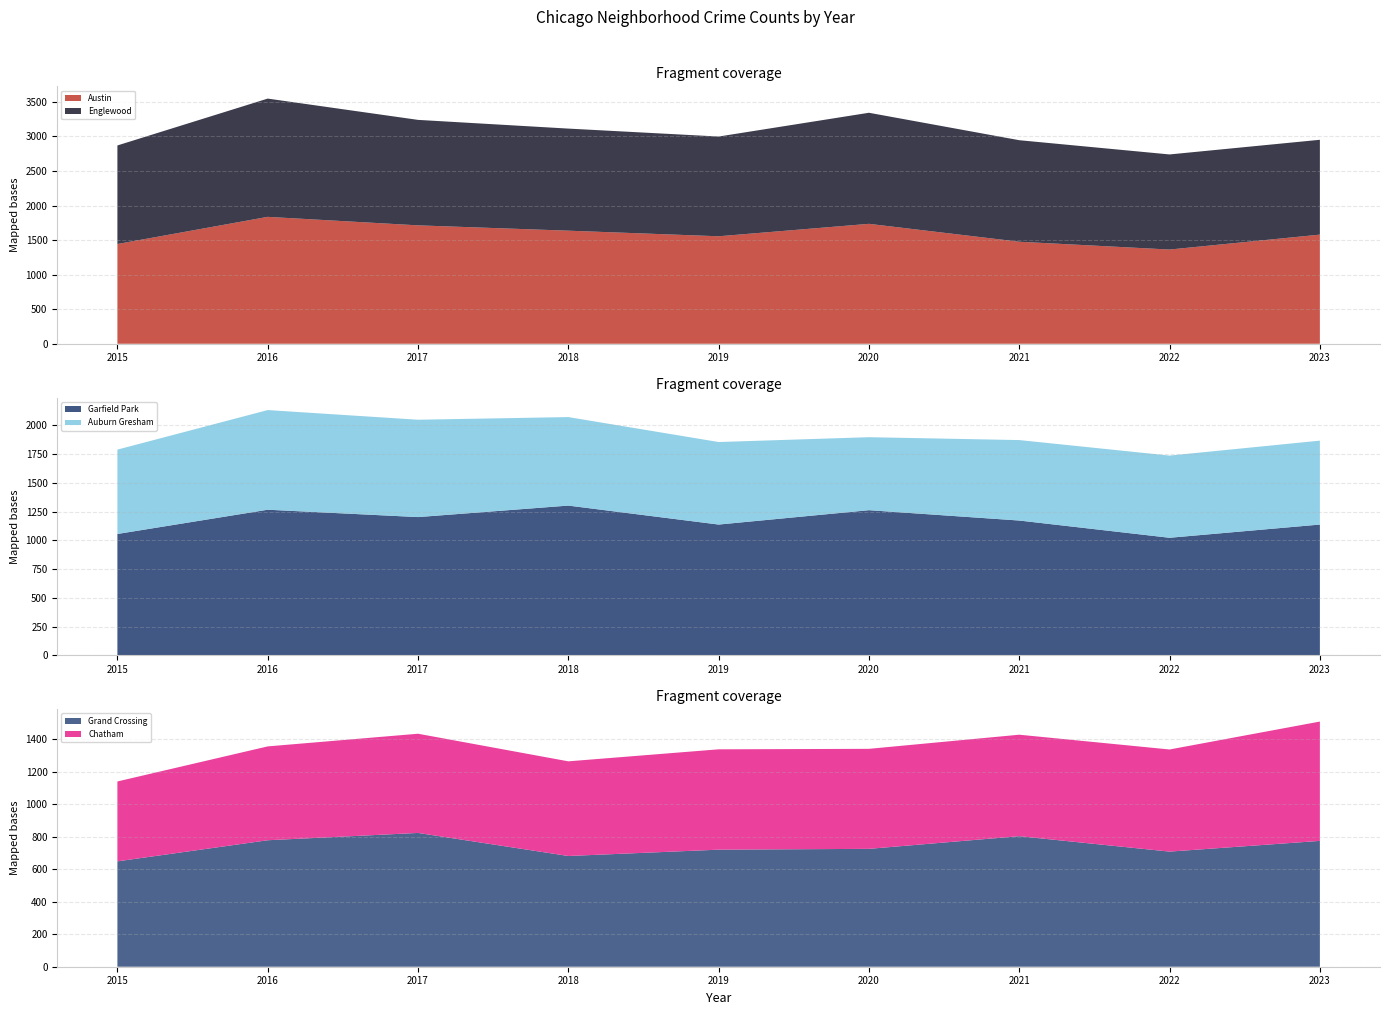

Reading left to right, extract all data points from this chart.

Austin: 2015=1443	2016=1836	2017=1713	2018=1636	2019=1555	2020=1735	2021=1476	2022=1363	2023=1579
Englewood: 2015=1426	2016=1711	2017=1526	2018=1477	2019=1443	2020=1607	2021=1469	2022=1376	2023=1372
Garfield Park: 2015=1055	2016=1266	2017=1202	2018=1302	2019=1137	2020=1262	2021=1172	2022=1022	2023=1137
Auburn Gresham: 2015=734	2016=867	2017=847	2018=770	2019=718	2020=635	2021=700	2022=715	2023=730
Grand Crossing: 2015=649	2016=779	2017=824	2018=682	2019=721	2020=726	2021=804	2022=709	2023=775
Chatham: 2015=492	2016=578	2017=611	2018=583	2019=618	2020=616	2021=625	2022=629	2023=735